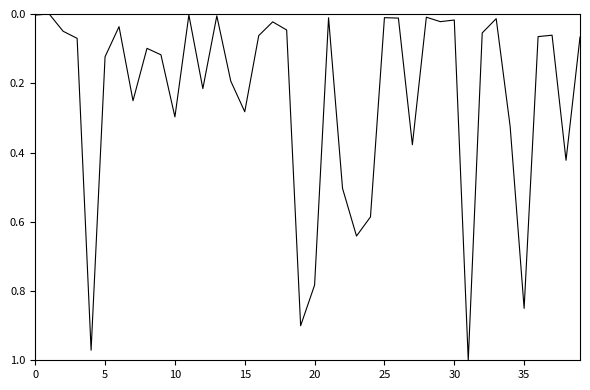

Is this an area chart (filled region under the line)?

No